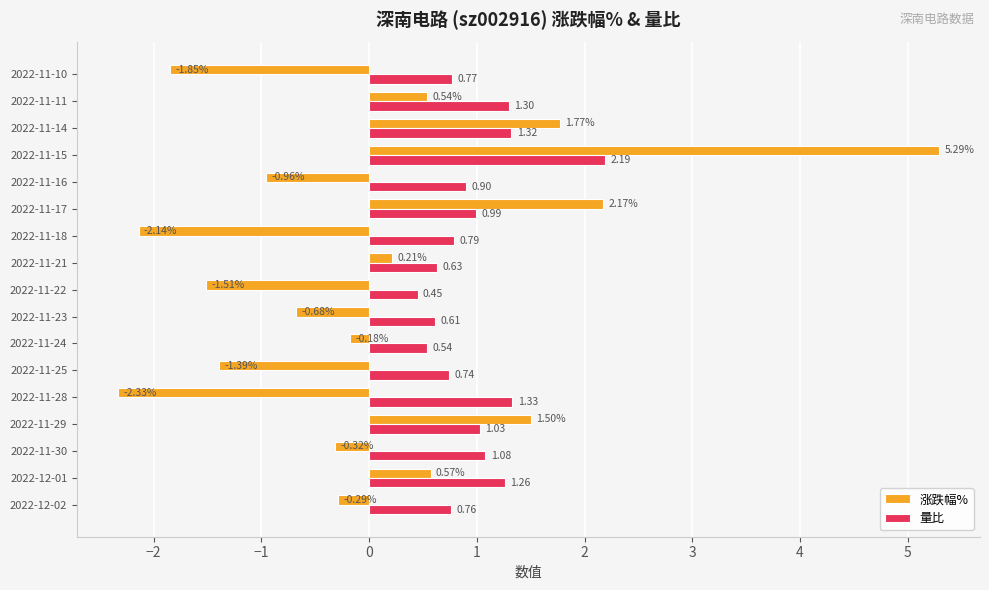

Which series has the largest total across all categories?

量比